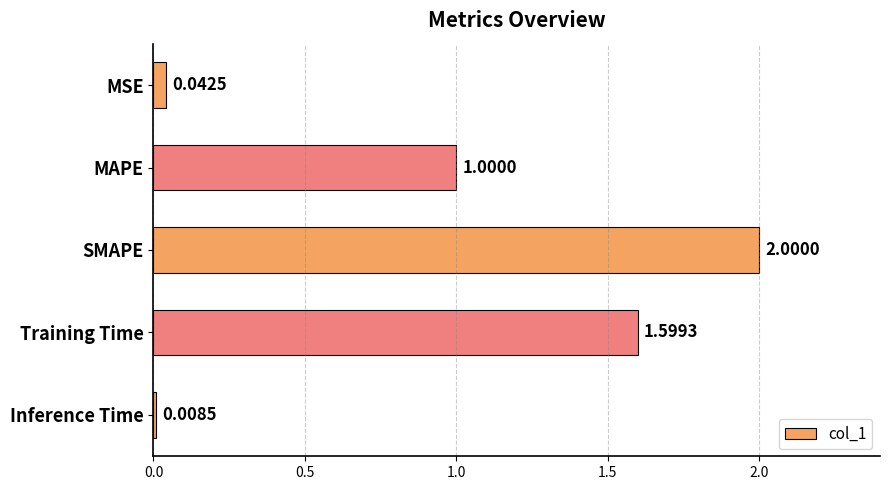

What is the difference between the second highest and second lowest values?

1.6